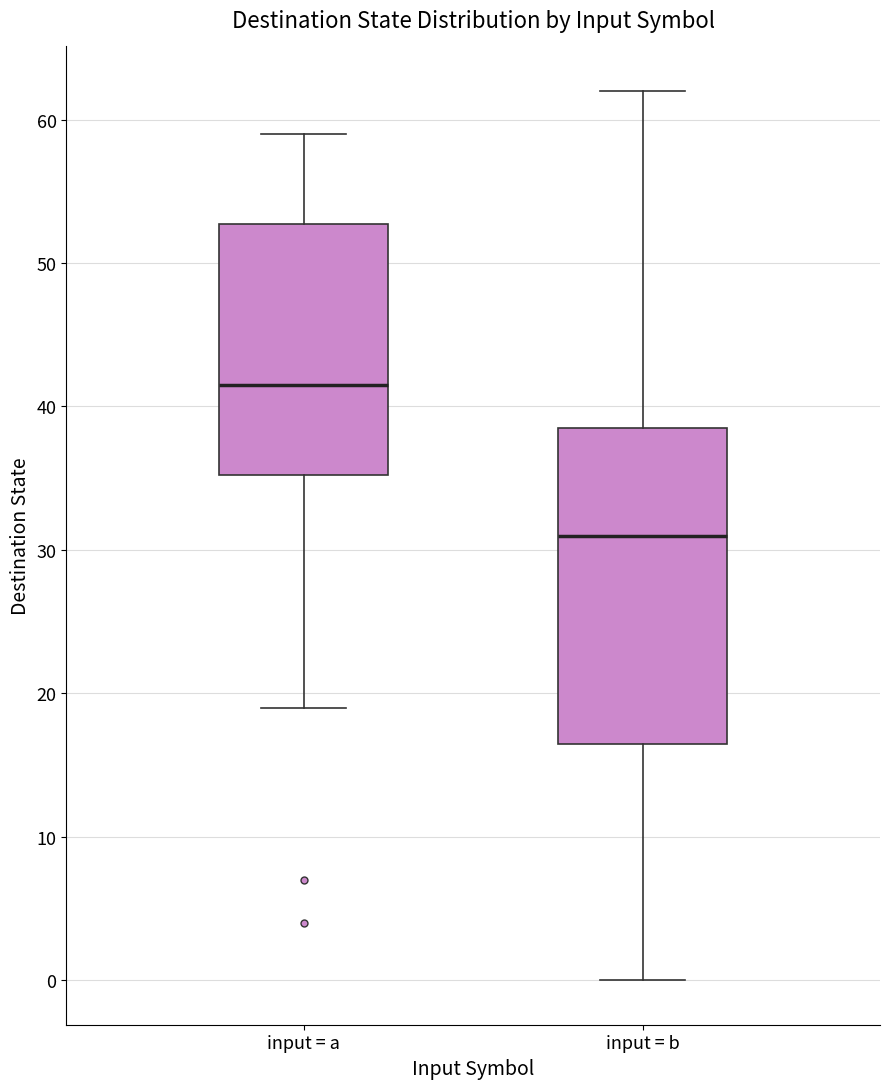

Which box's median line is the lowest?

input = b